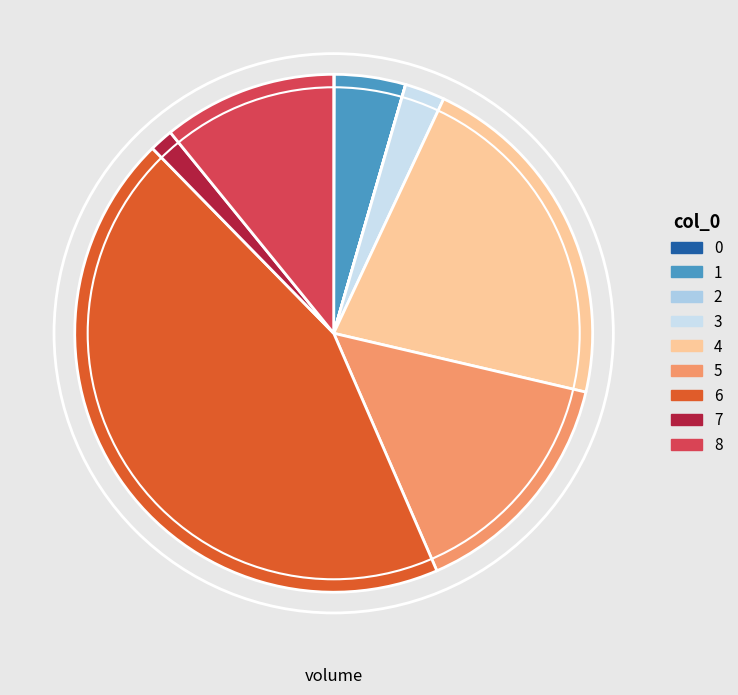

Does any single category account for the majority?

No